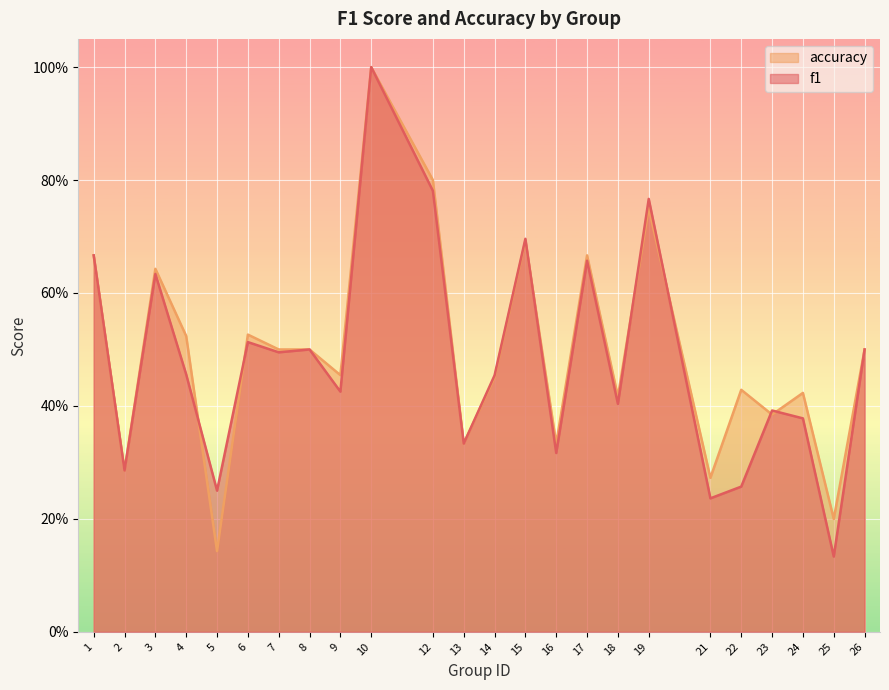

Which series ends up on top after the final intersection of accuracy and f1?

accuracy